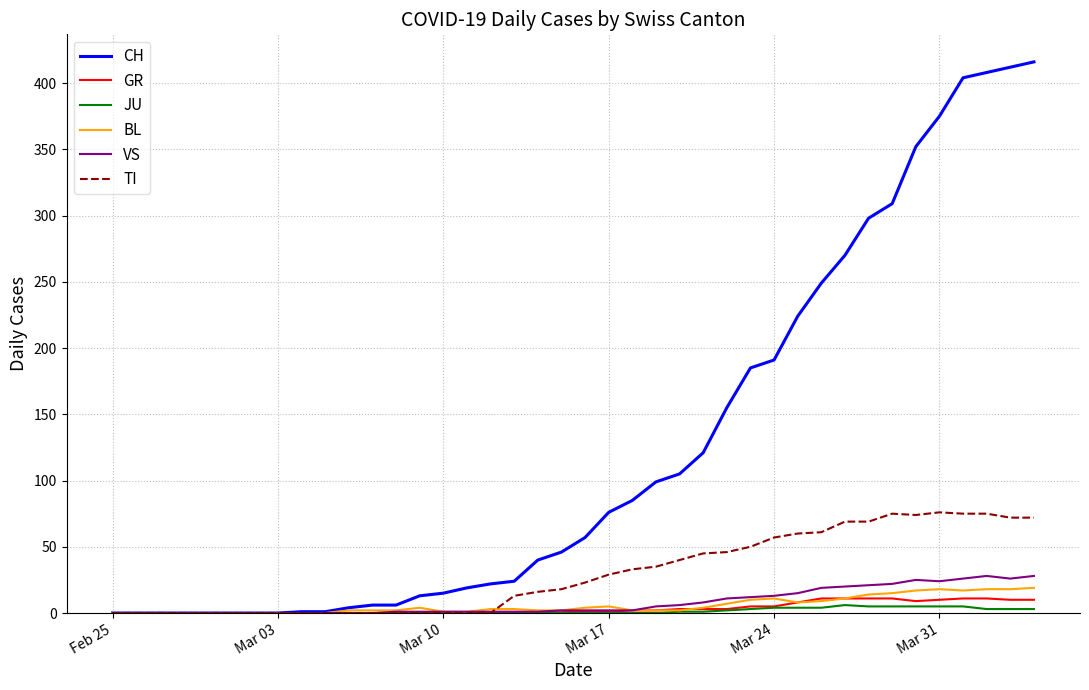

Which series has the widest spread of values?

CH